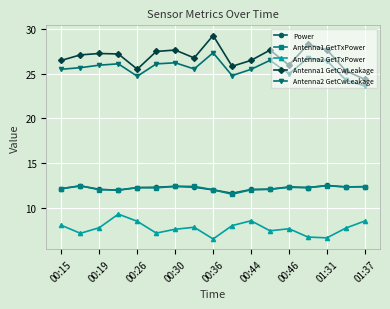

At how many categories does at least one series exceed 16?

17